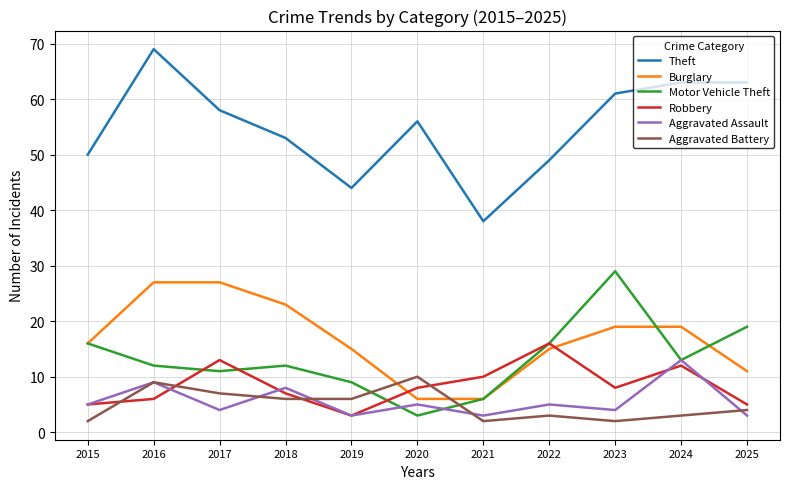

How many intersections are there between Burglary and Robbery?

2